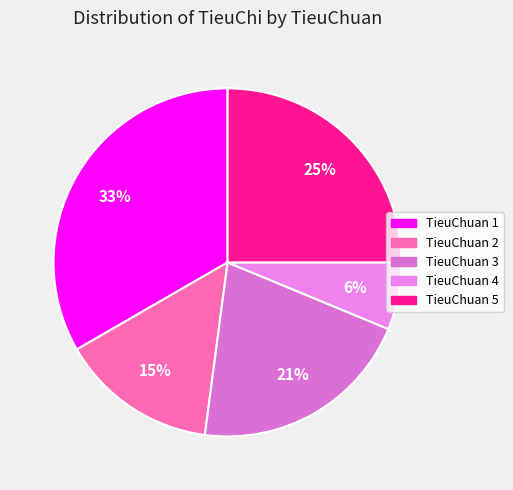

Between TieuChuan 4 and TieuChuan 2, which is larger?

TieuChuan 2